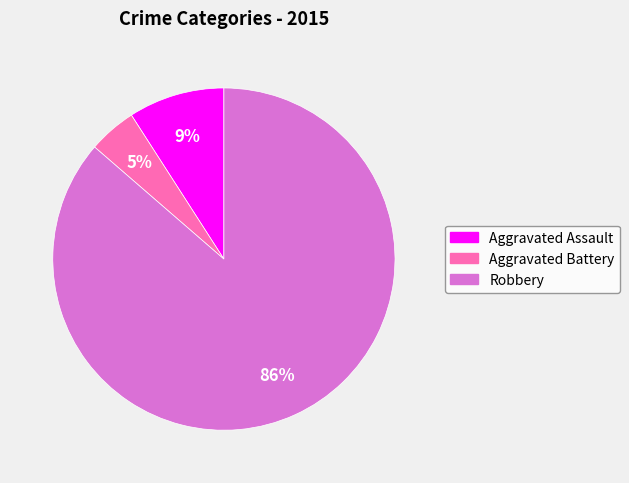

What is the smallest slice in the pie chart?

Aggravated Battery